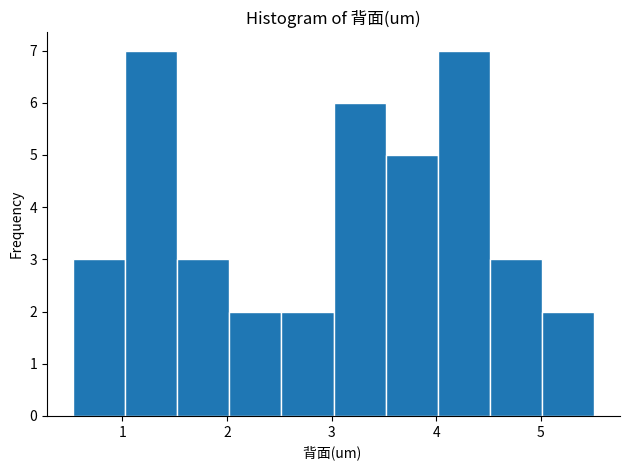

What is the height of the bar covering 1.0 to 1.5 on the x-axis? Neither the bar edges nor the heights are printed on the chart, so give them approximately, as read against the axes.

7